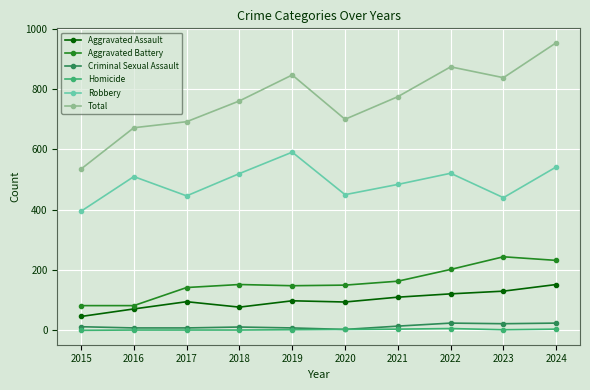

What is the value of the Aggravated Assault point at the 8th from the left?

121